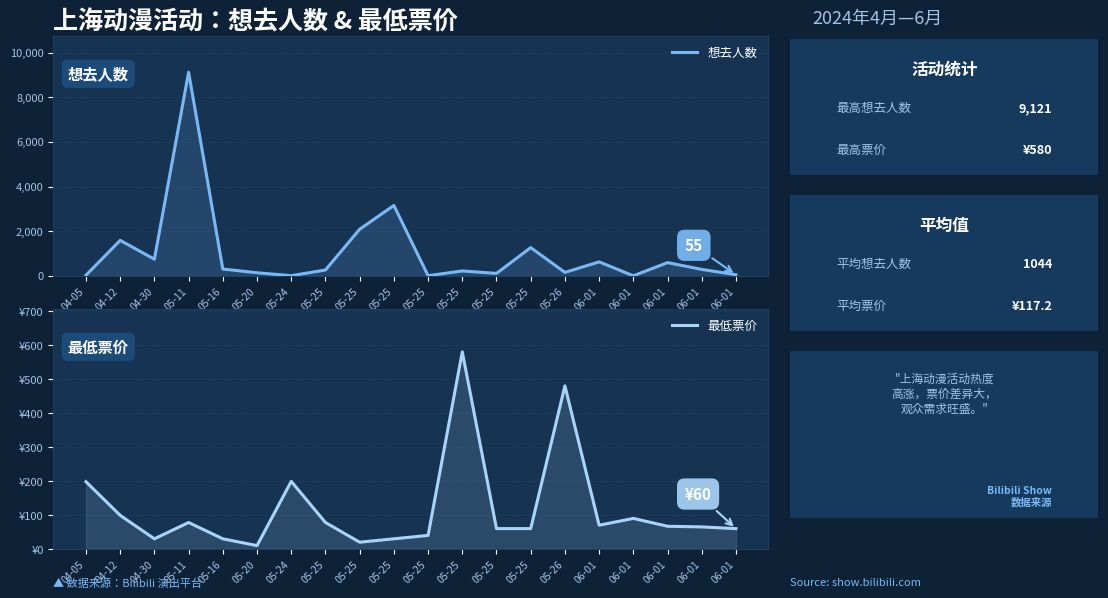

How many values in the 最低票价 series exceed 66?

10